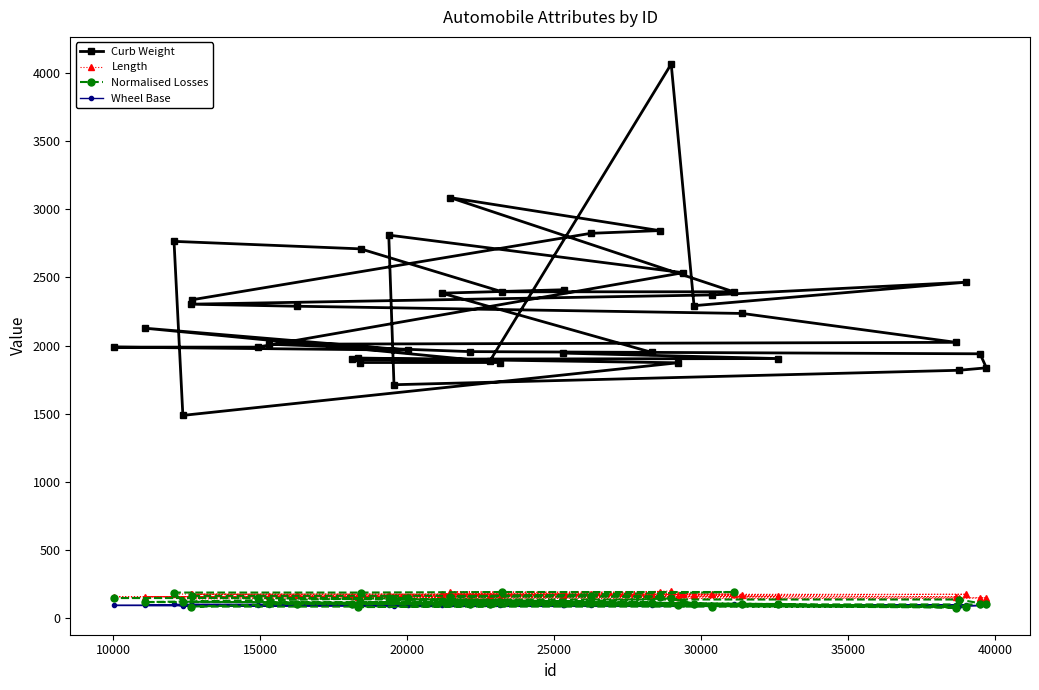

True or false: Normalised Losses and Curb Weight intersect in this chart.

False